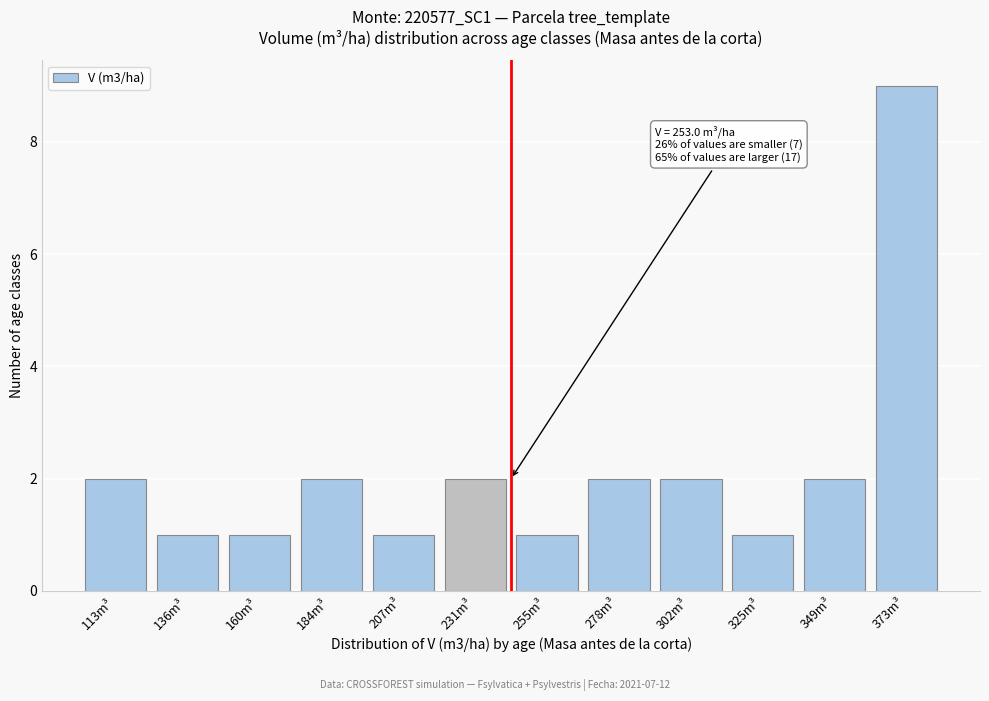

Reading left to right, list all the values displayed in this chart.

113m³=2	136m³=1	160m³=1	184m³=2	207m³=1	231m³=2	255m³=1	278m³=2	302m³=2	325m³=1	349m³=2	373m³=9